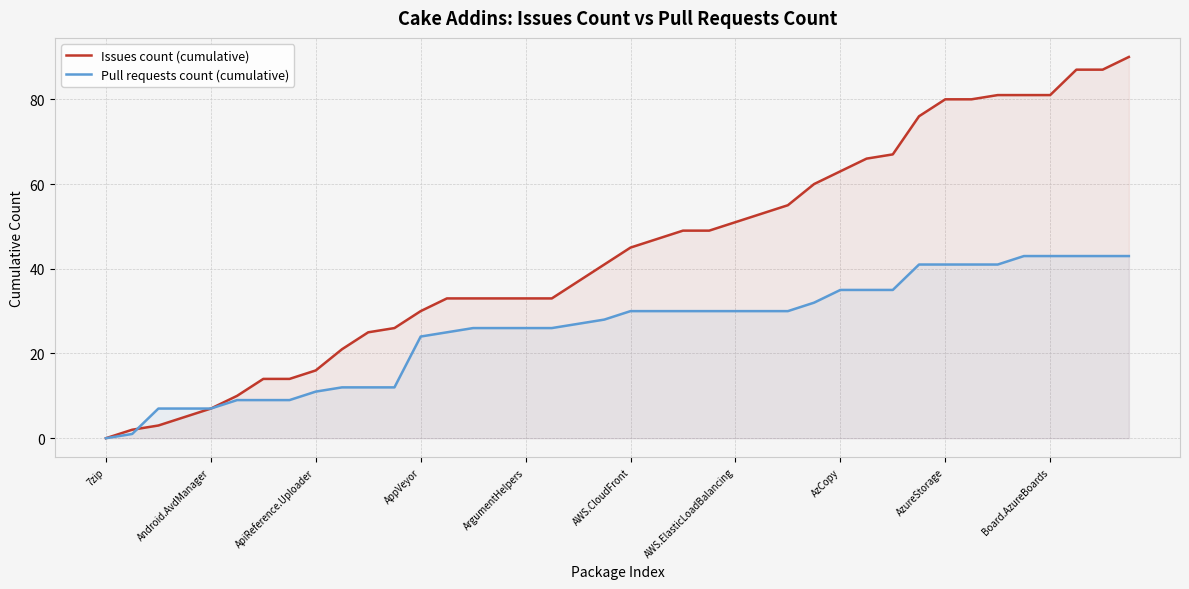

What is the approximate value of Issues count (cumulative) at 23?

49